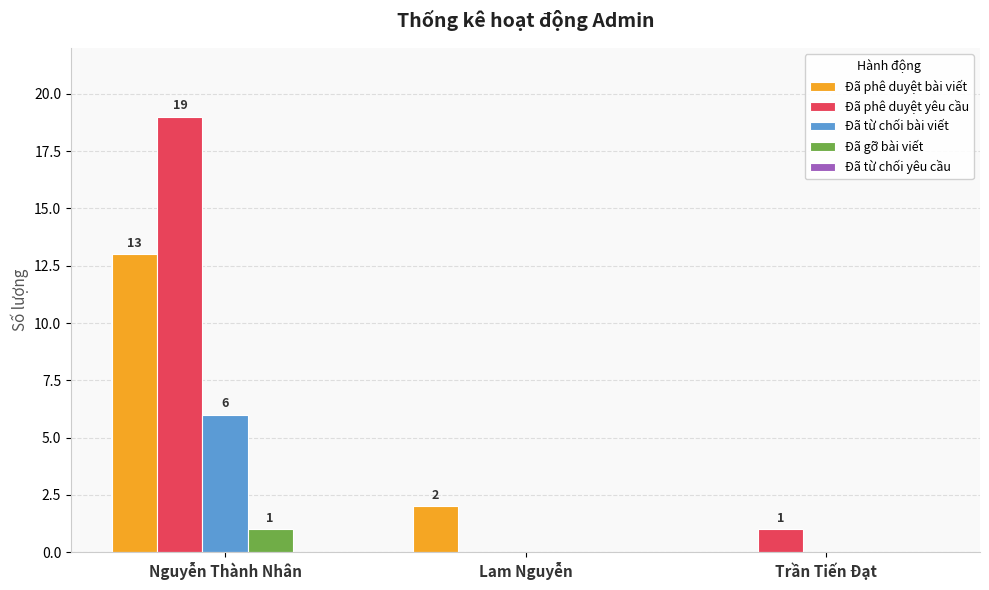

At which category is the sum across all series the highest?

Nguyễn Thành Nhân